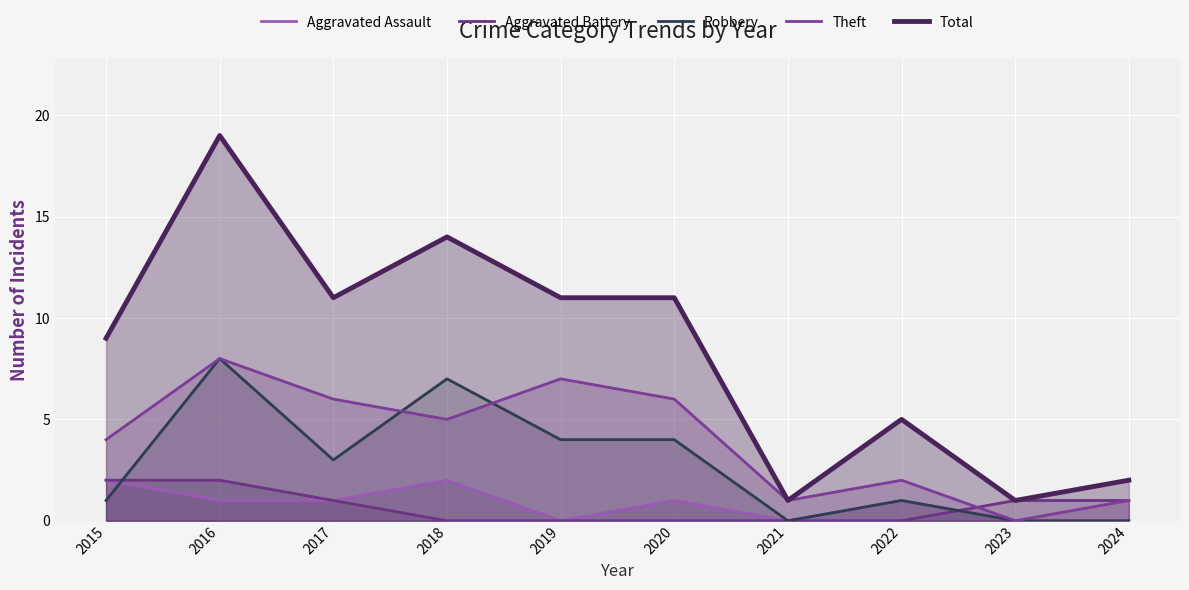

Where does the Robbery series first go above 3?

2016